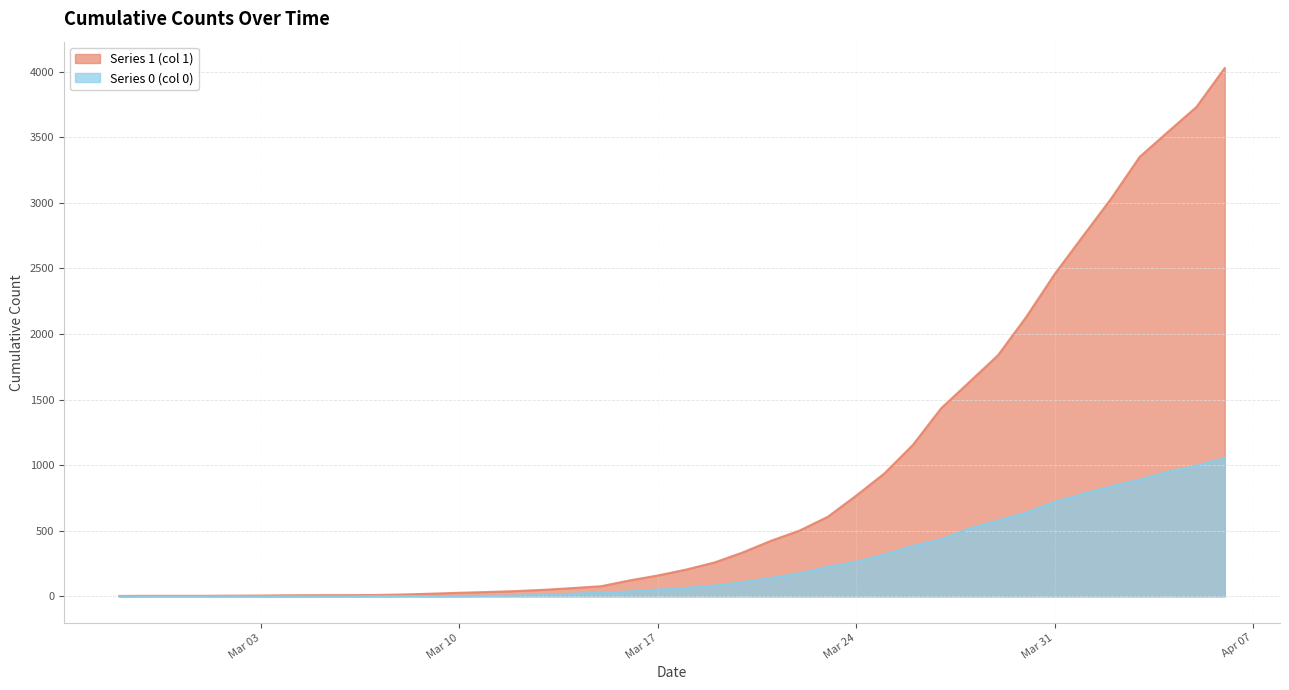

What is the greatest value displayed?

4028